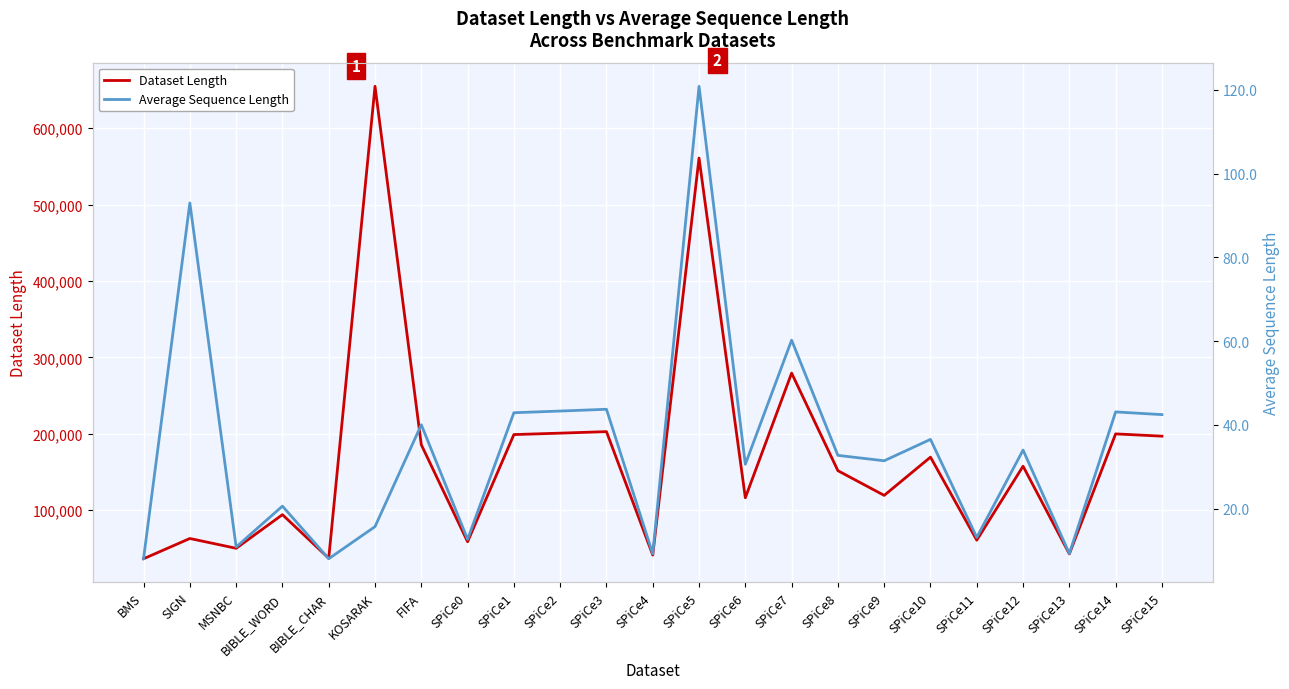

Between BIBLE_CHAR and SIGN, which is larger?

SIGN